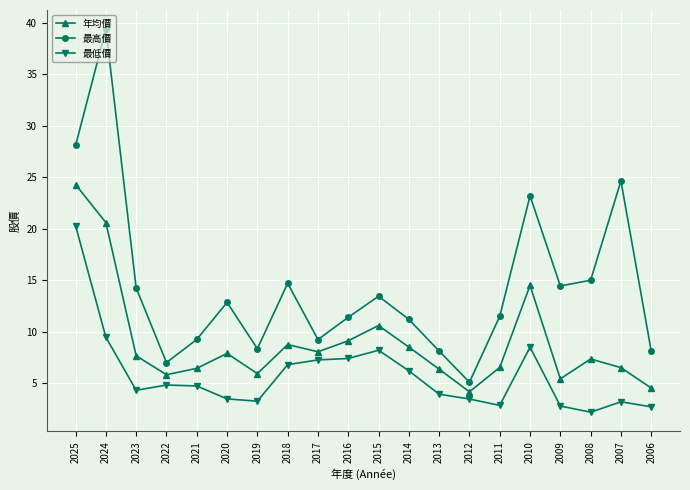

At which label does 最低價 first exceed 4?

2025